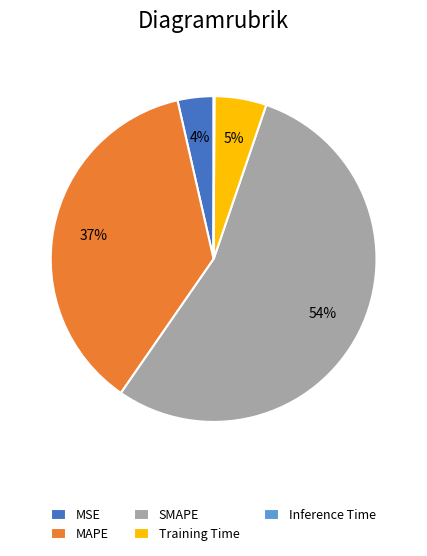

Which has a higher value, SMAPE or MAPE?

SMAPE